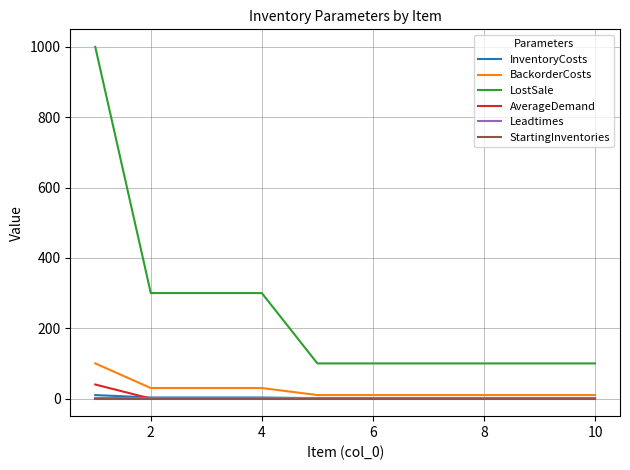

True or false: BackorderCosts and InventoryCosts intersect in this chart.

False